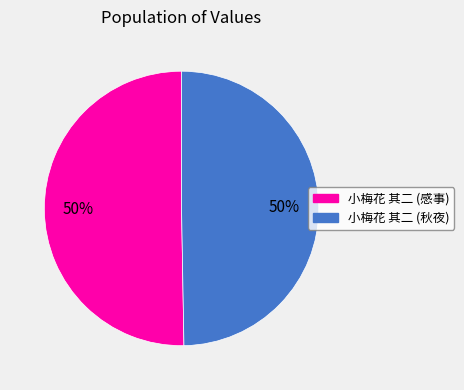

To the nearest percent, what is the average slice percentage?

50%